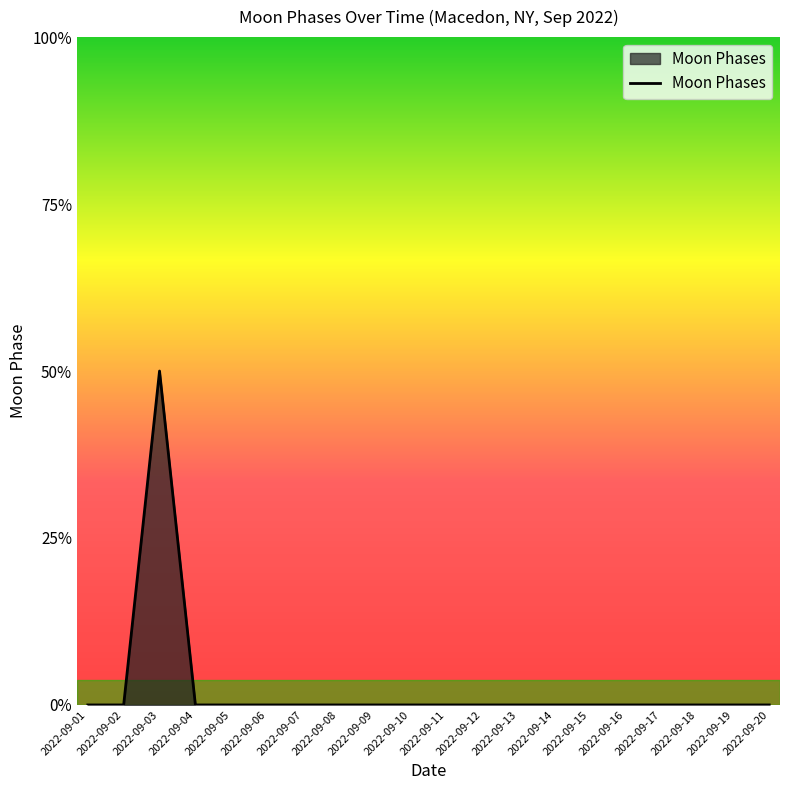

At which category does the data reach its first local peak?

2022-09-03